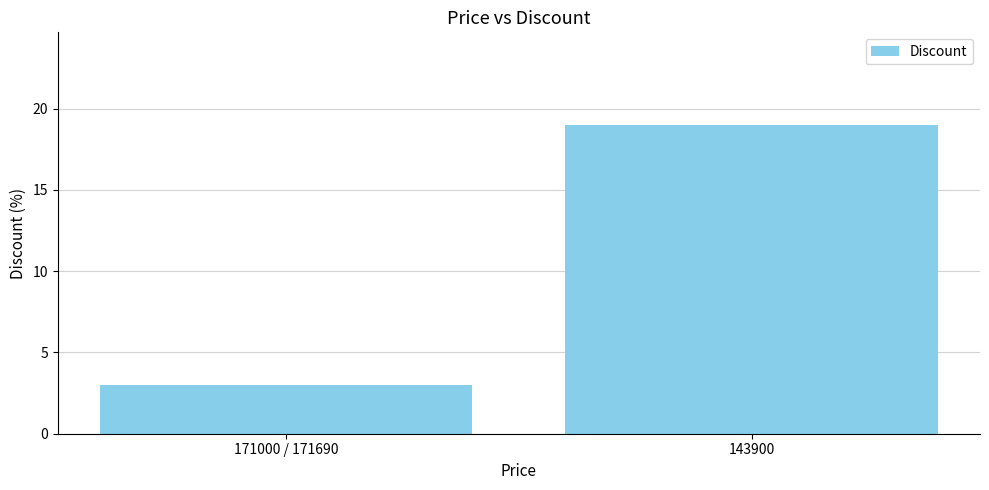

What position from the right is 143900?

1